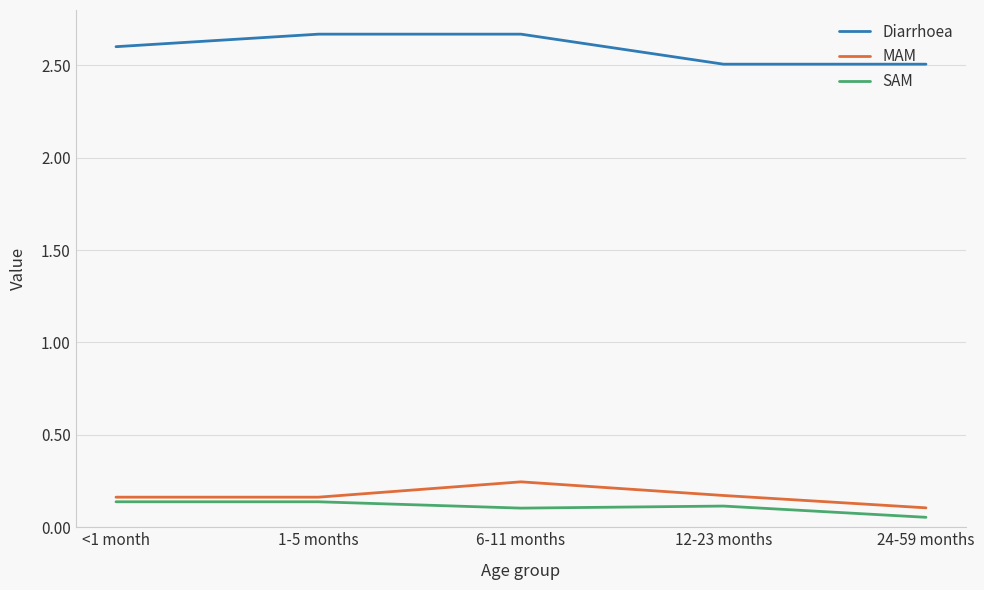

True or false: Diarrhoea and MAM intersect in this chart.

False